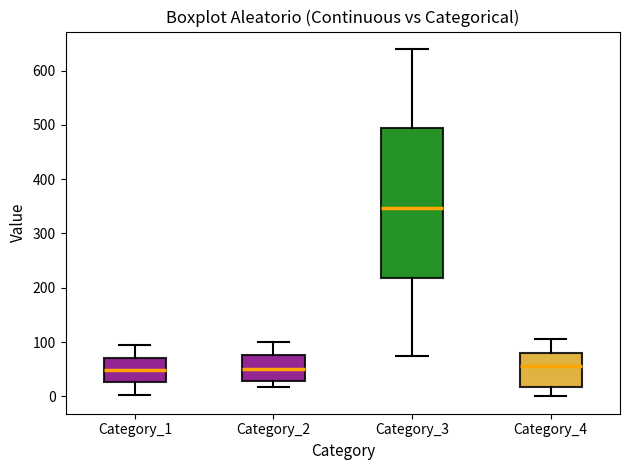

Reading left to right, transcribe this box plot: for each box, give where its median line is, the range the box spans, and where its two whiskers end, as read against the y-axis. The values are not printed on the chart, so give them approximately, as read against the axis.

Category_1: median 50, box 30 to 70, whiskers 0 to 100
Category_2: median 50, box 30 to 80, whiskers 20 to 100
Category_3: median 350, box 220 to 490, whiskers 70 to 640
Category_4: median 60, box 20 to 80, whiskers 0 to 110